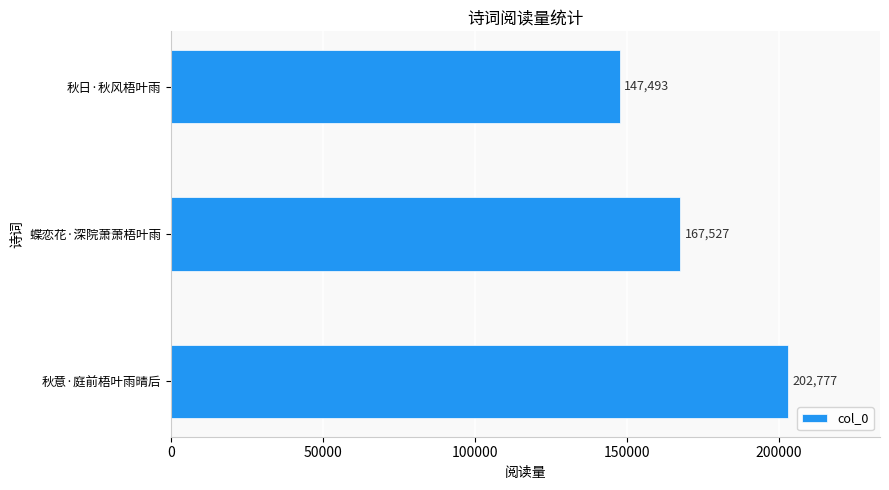

Which has a higher value, 秋意·庭前梧叶雨晴后 or 秋日·秋风梧叶雨?

秋意·庭前梧叶雨晴后